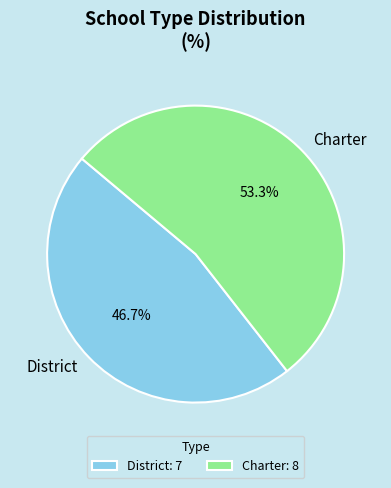

To the nearest percent, what is the difference between the Charter and District slice percentages?

7%